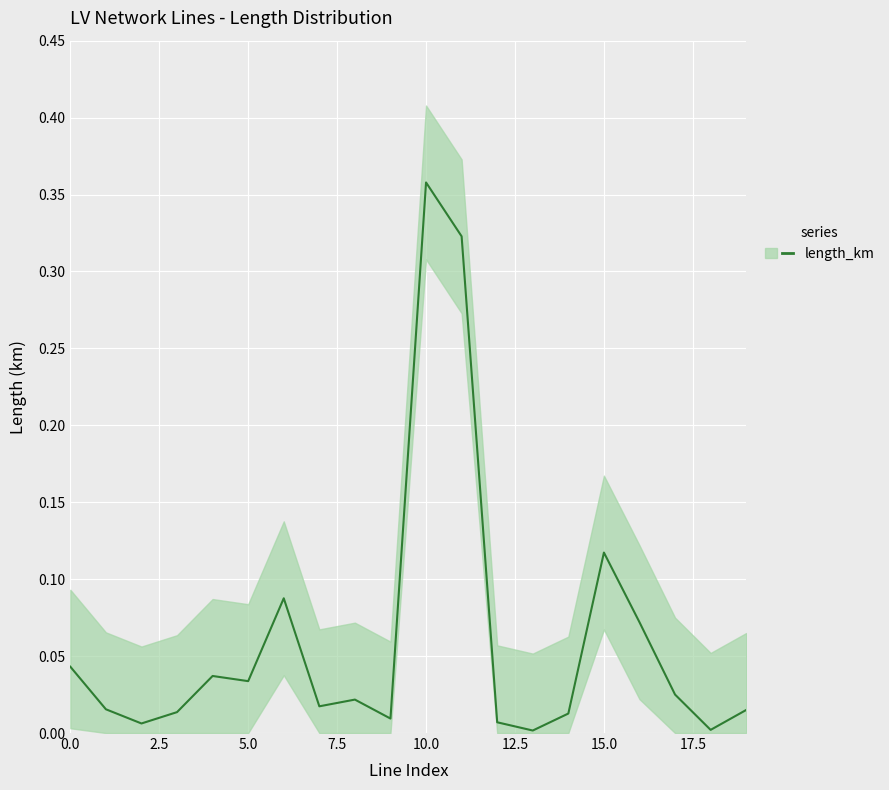

Which label corresponds to the smallest value in the chart?

13